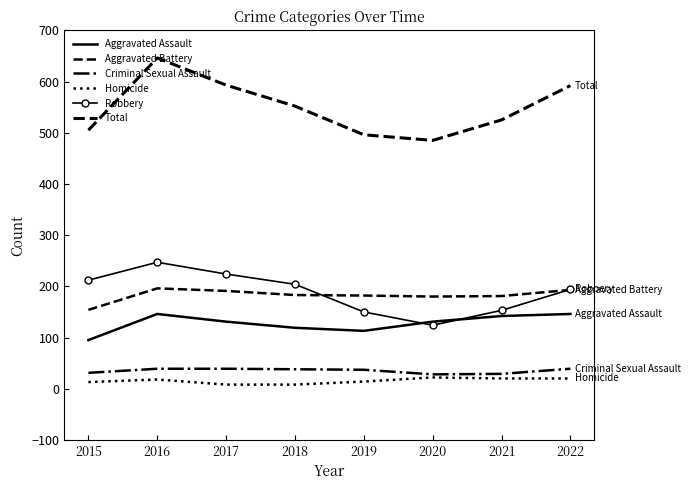

What is the lowest value of the Aggravated Battery series?

154